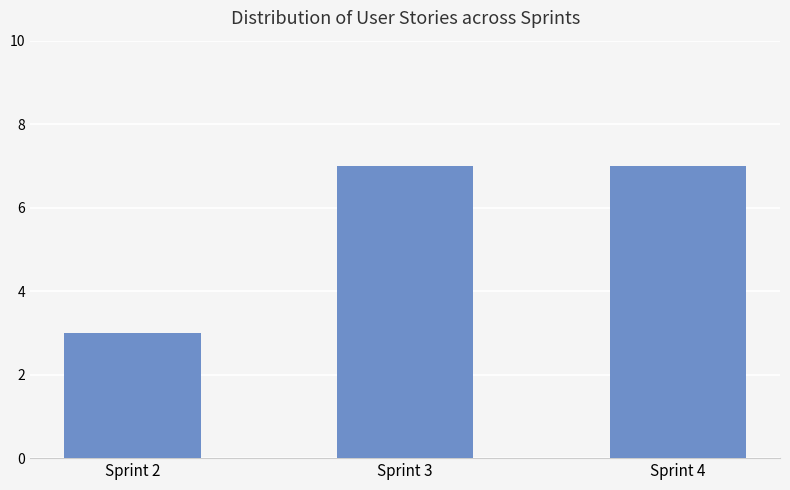

What is the value of the 1st bar from the left?

3